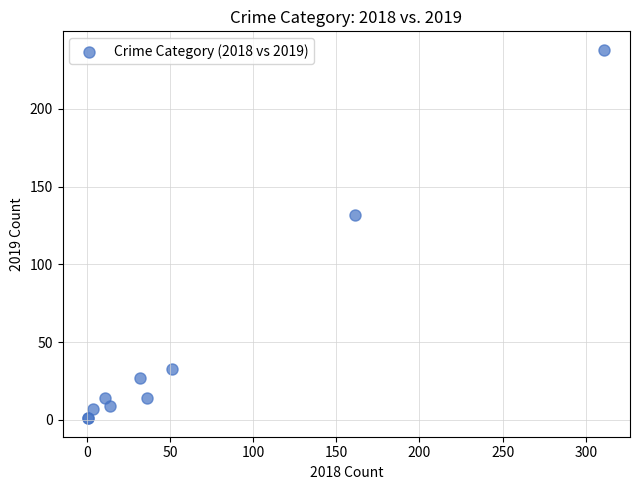

What Y value in the scatter plot is closest to 119?

132